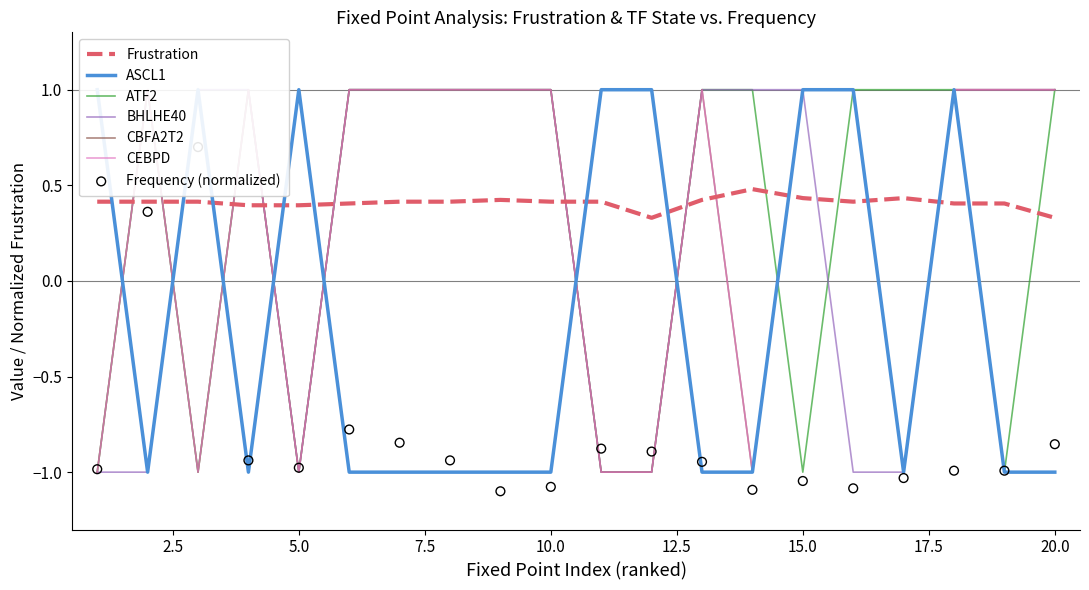

Which series contains the highest Y value?

ASCL1